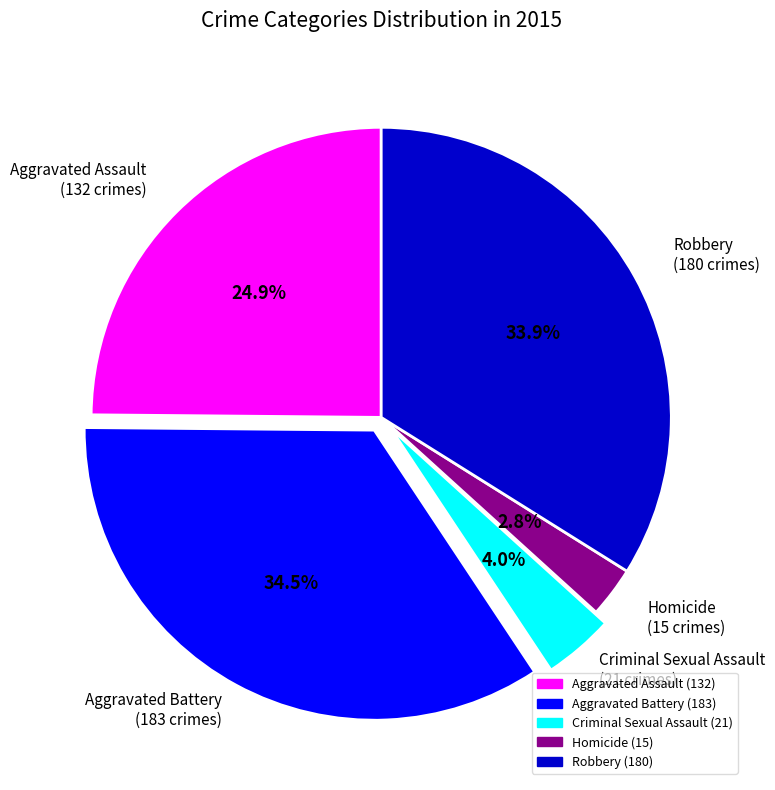

Rank the categories by value from lowest to highest.

Homicide, Criminal Sexual Assault, Aggravated Assault, Robbery, Aggravated Battery